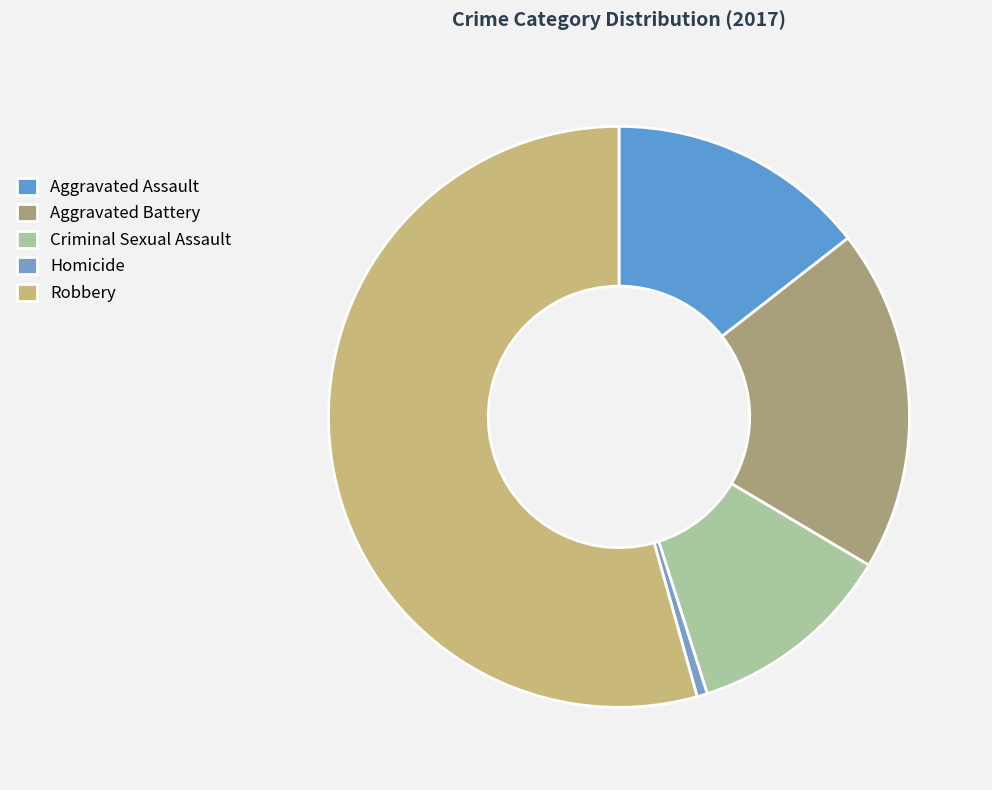

What is the largest slice in the pie chart?

Robbery